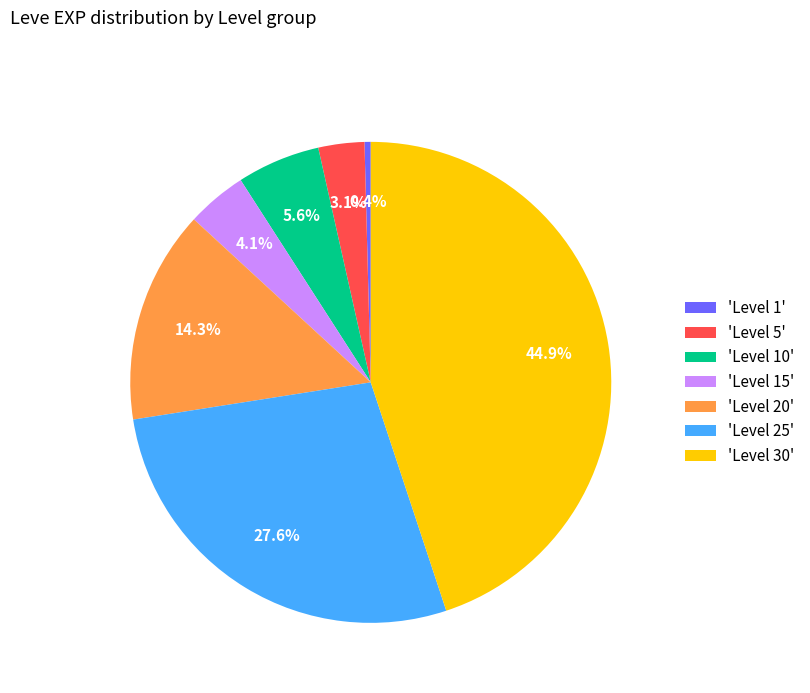

Combined, do 'Level 30' and 'Level 15' account for over 50%?

No